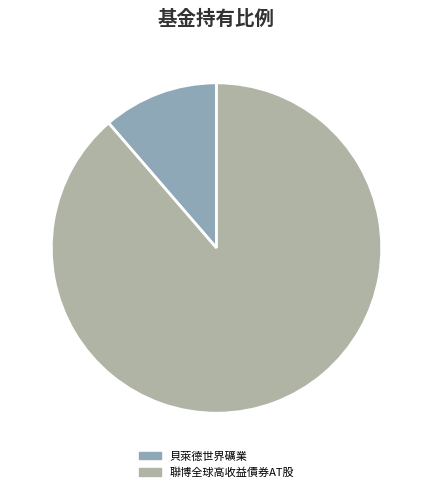

The 聯博全球高收益債券AT股 slice represents 94% of the pie. True or false?

False